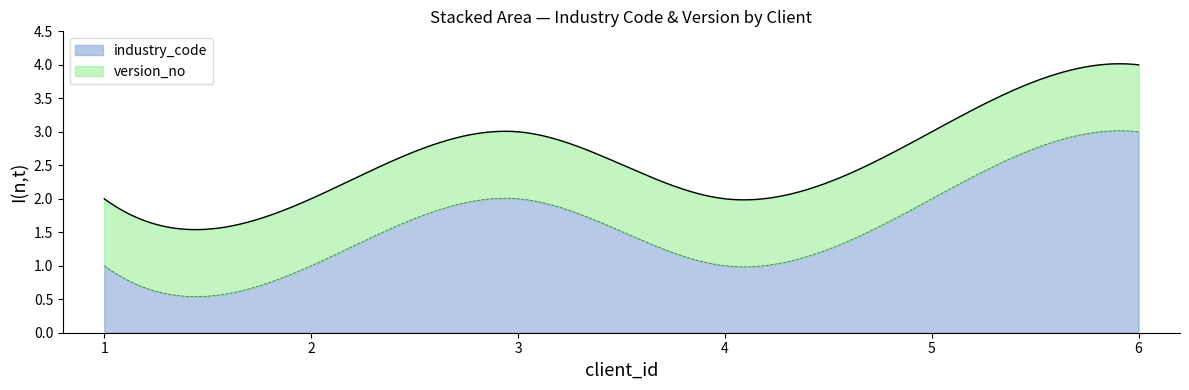

Does the chart display data point markers on the line(s)?

No